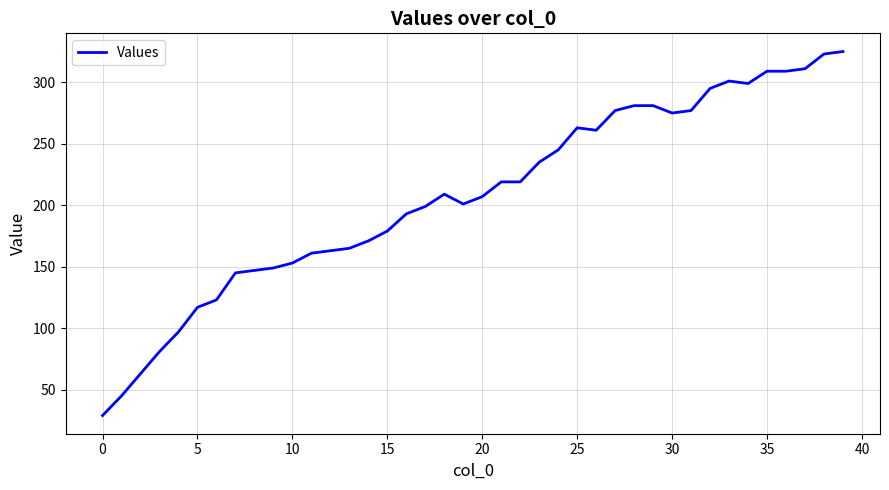

What is the difference between the maximum and minimum values?

296